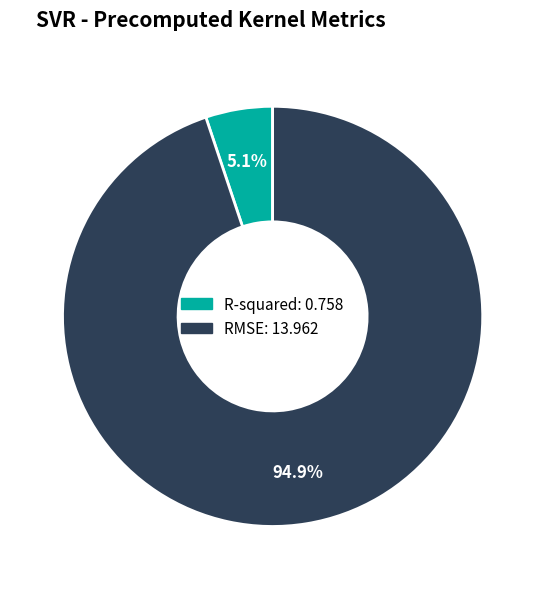

Which has a higher value, RMSE or R-squared?

RMSE